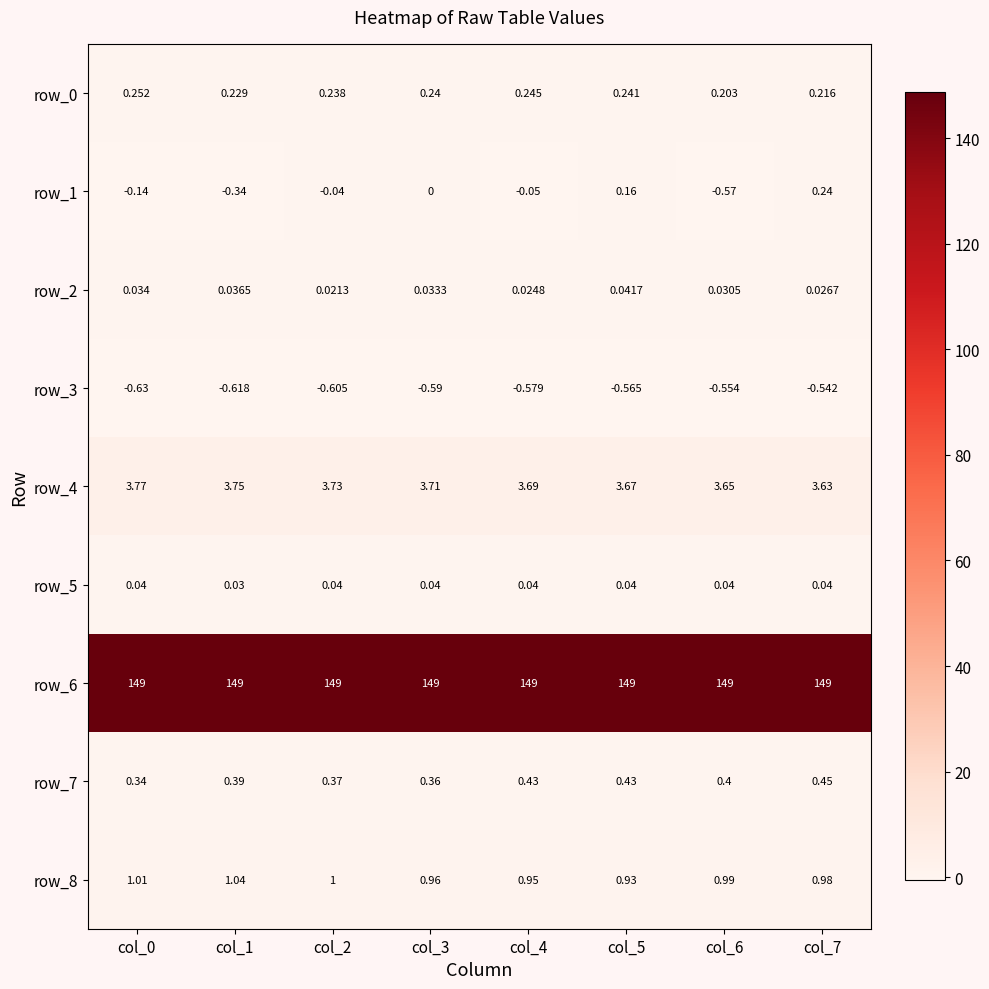

Is the value of row_6 at col_5 greater than the value of row_7 at col_1?

Yes